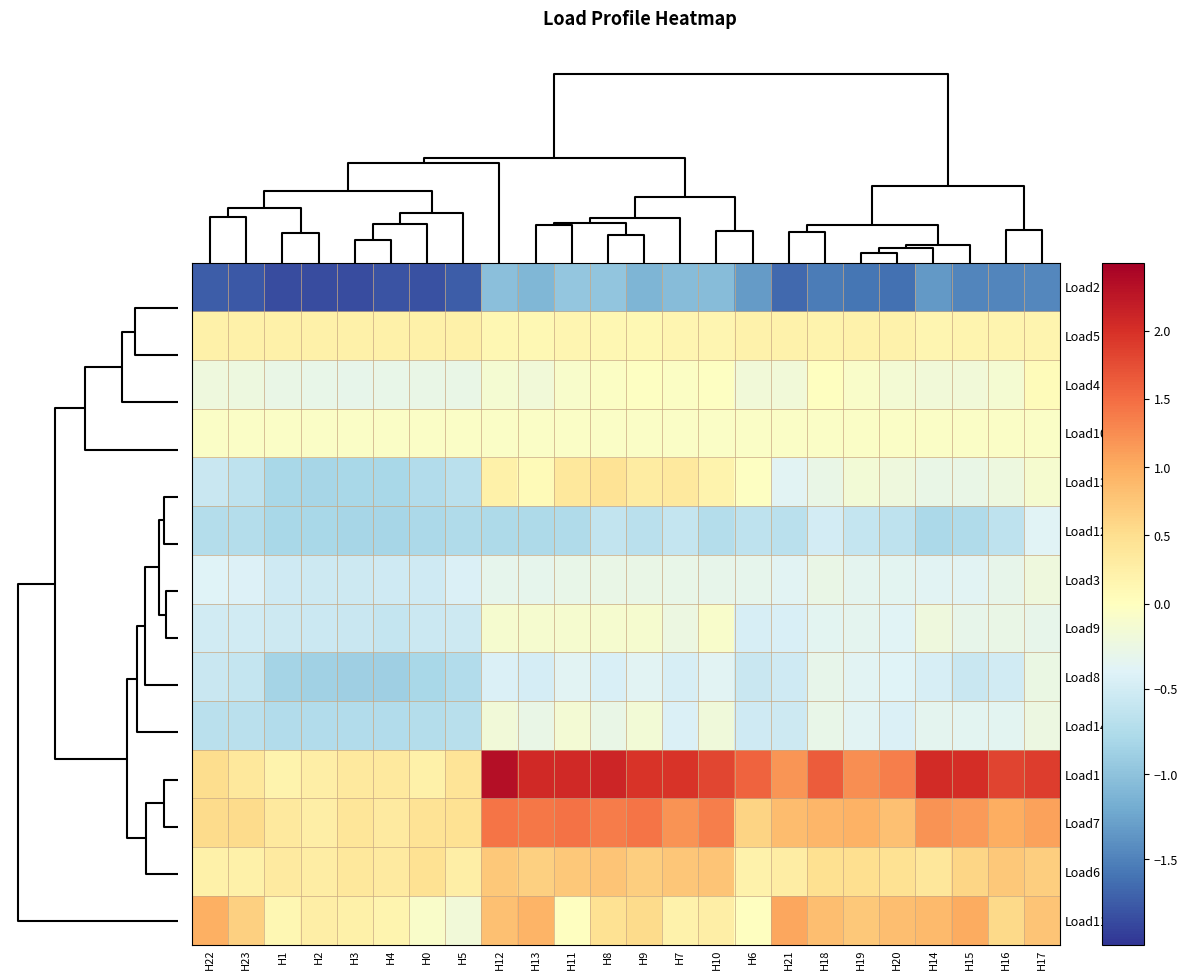

How many distinct data groups are displayed?

14